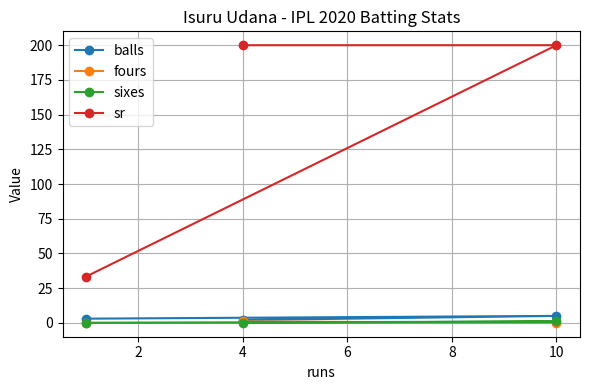

Is it true that sr equals 95.8 at 10?

False